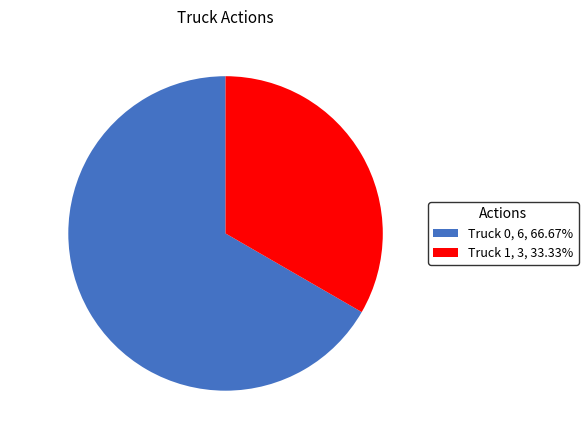

Combined, do Truck 0, 6, 66.67% and Truck 1, 3, 33.33% account for over 50%?

Yes